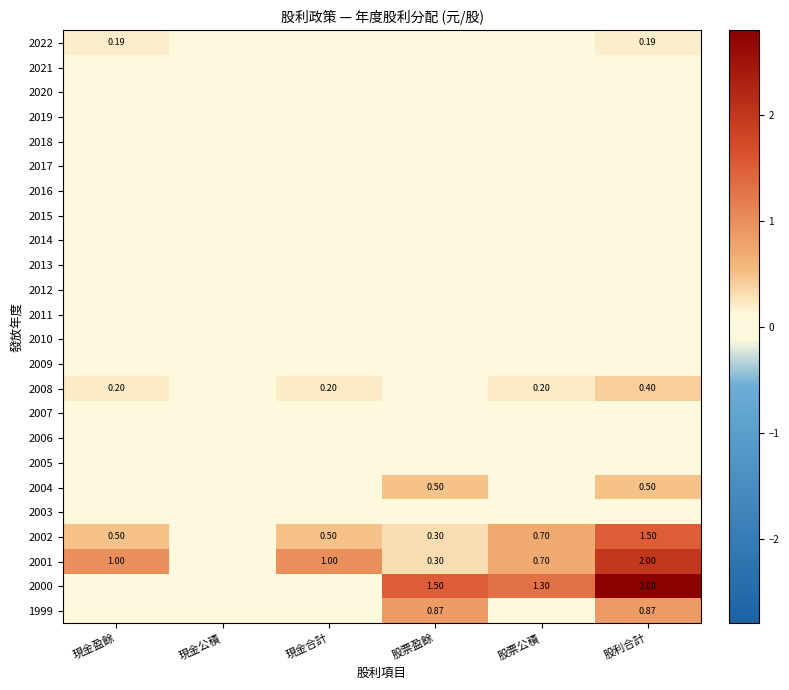

The 2004 series shows 0.0 at 現金公積. True or false?

True